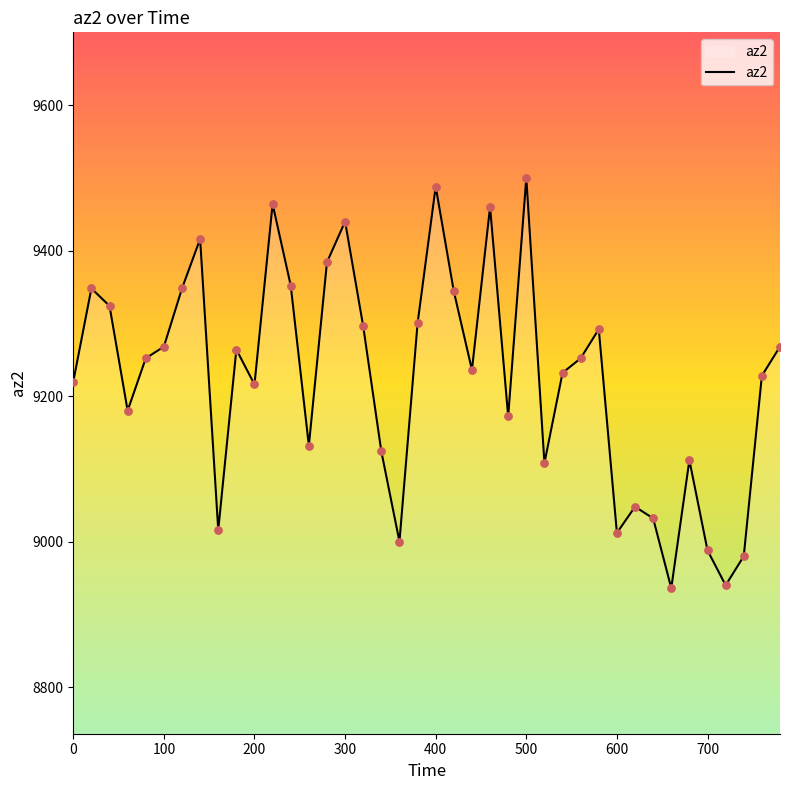

What is the difference between the maximum and minimum values?

564